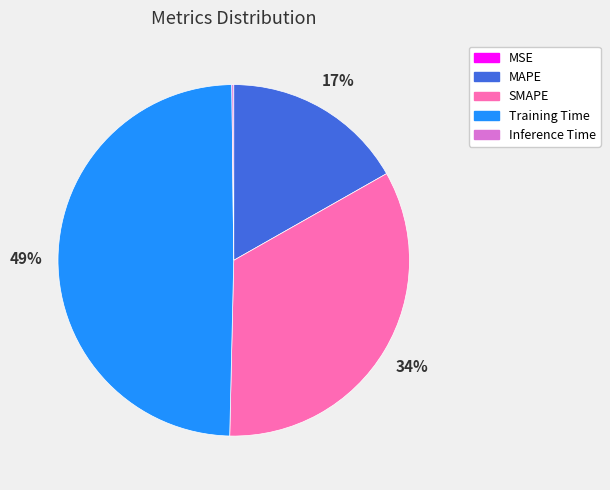

What is the largest slice in the pie chart?

Training Time